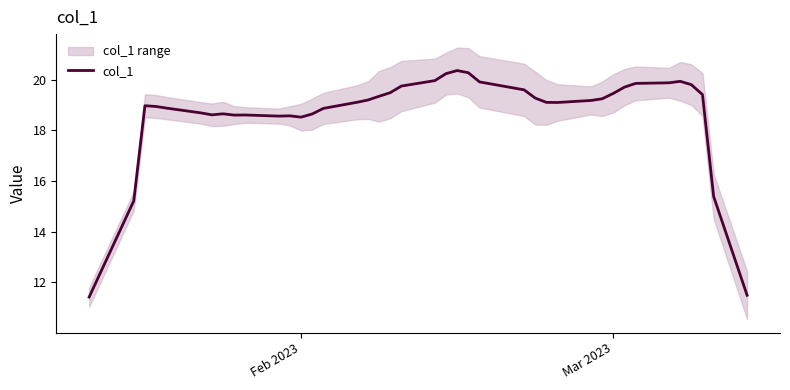

What is the lowest value of the col_1 series?

11.4